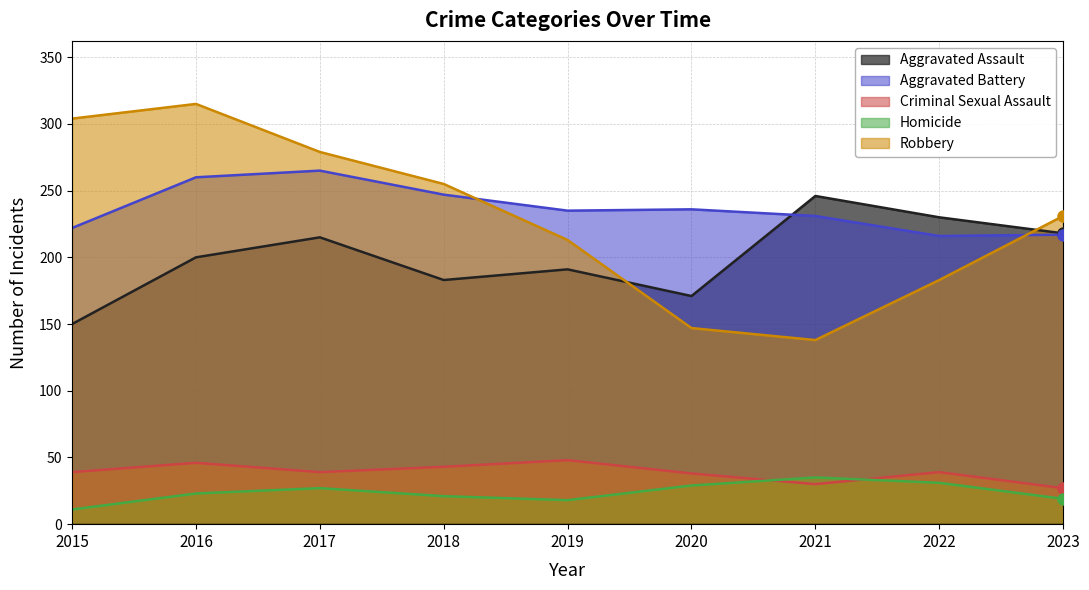

Where is the first local maximum for Aggravated Battery?

2017